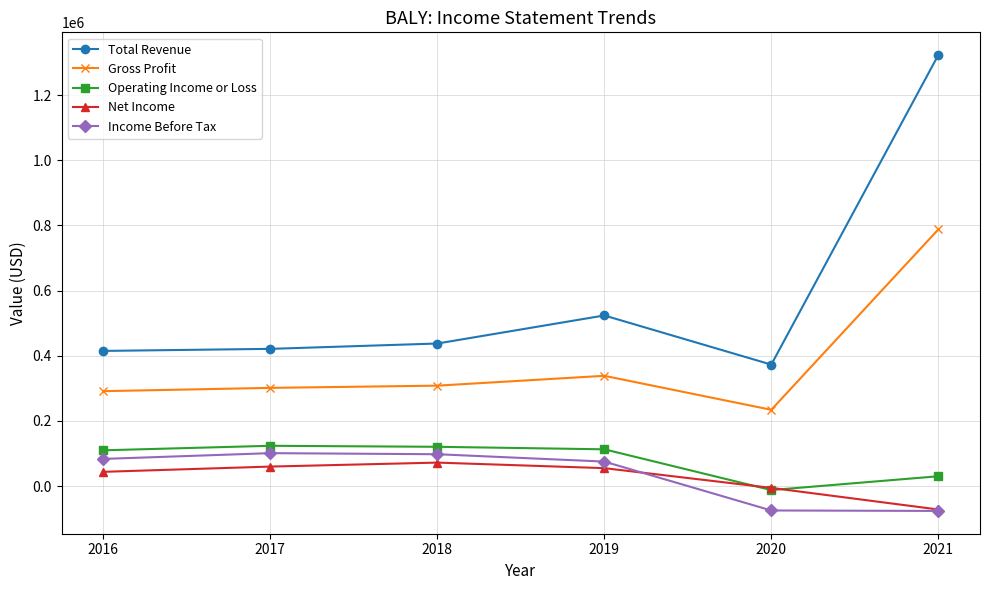

What is the value of the Net Income point at the 1st from the left?

43800